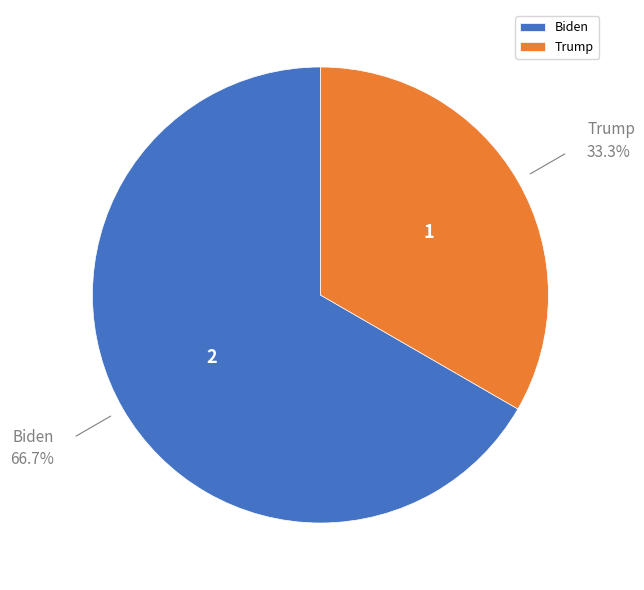

Rank the categories by value from highest to lowest.

Biden, Trump